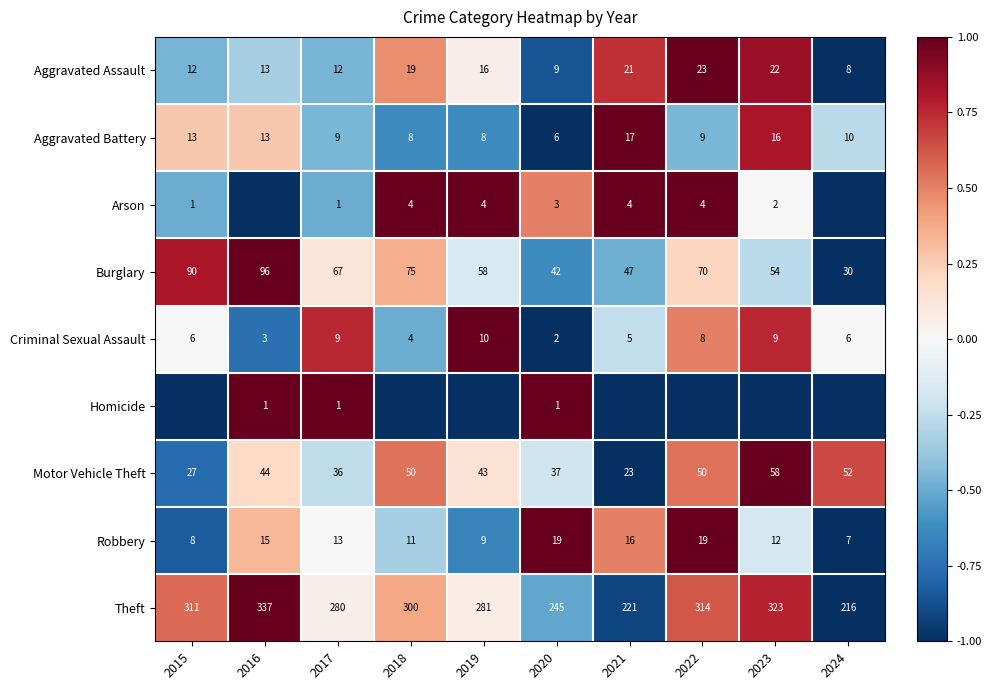

The value of Motor Vehicle Theft at 2024 is 52. True or false?

True